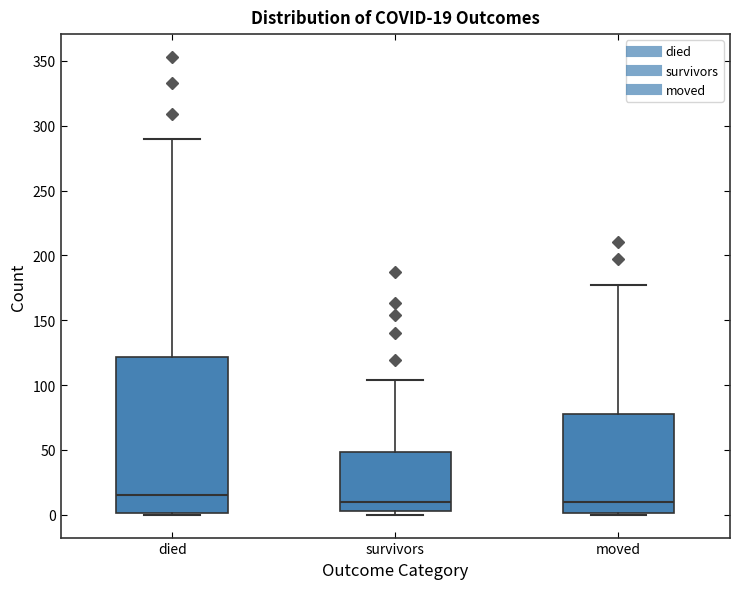

Comparing the boxes themselves (not the whiskers), which one is the tallest?

died